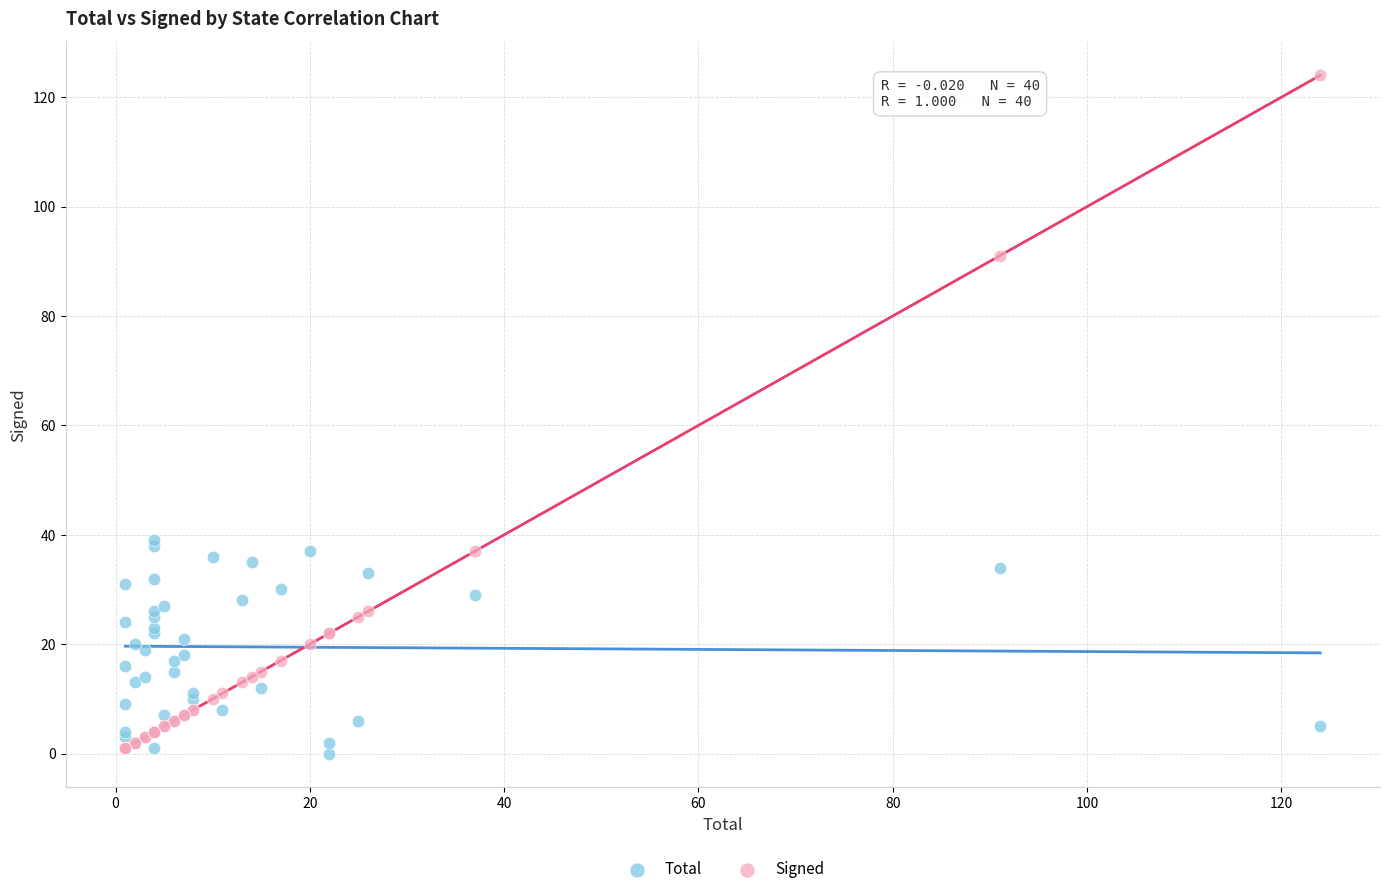

Which series has the widest spread of Y values?

Signed